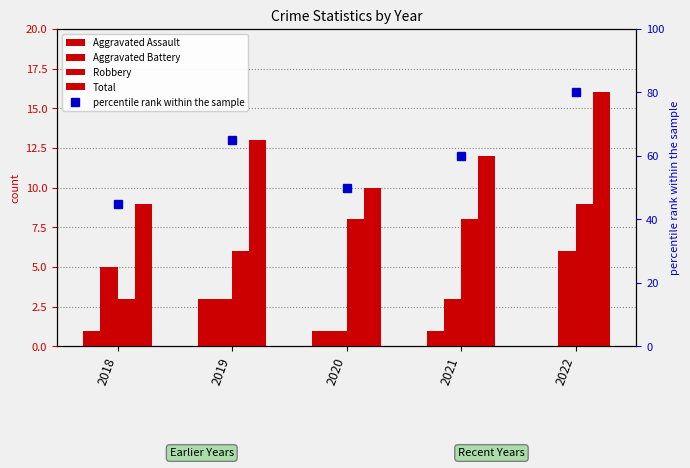

How many data points in Total are above 12?

2